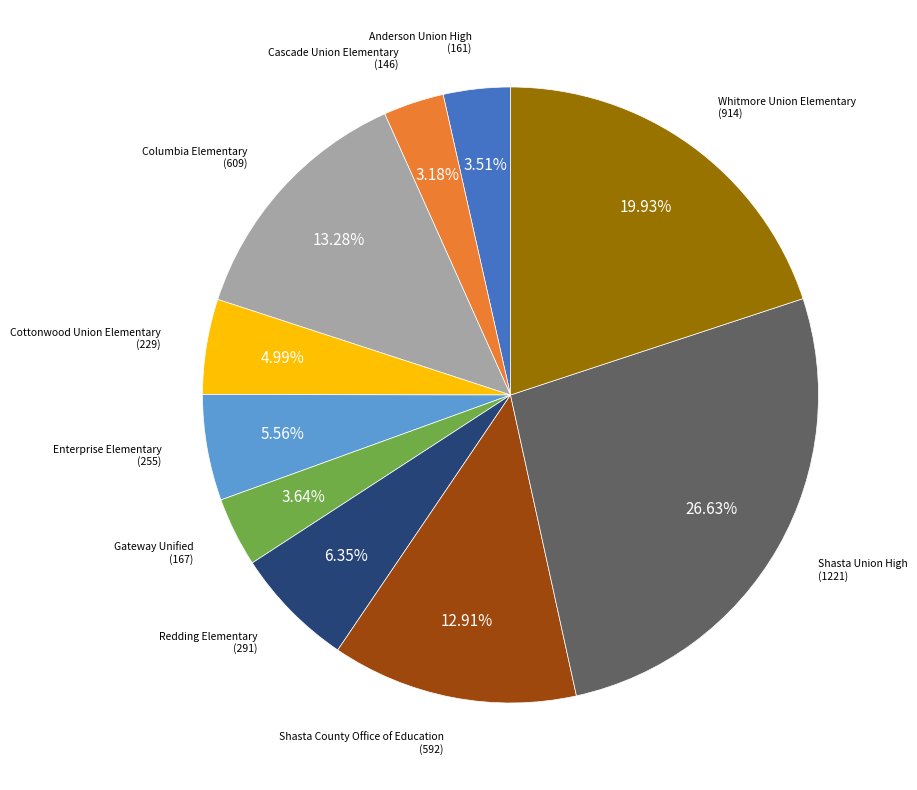

Which category has the biggest portion of the pie?

Shasta Union High